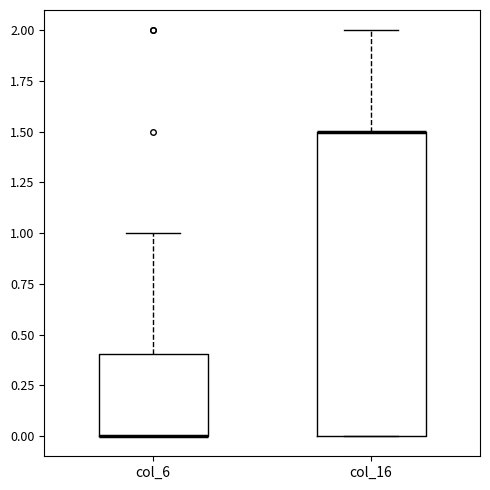

Reading left to right, transcribe this box plot: for each box, give where its median line is, the range the box spans, and where its two whiskers end, as read against the y-axis. The values are not printed on the chart, so give them approximately, as read against the axis.

col_6: median 0.0 (drawn on the box's lower edge), box 0.0 to 0.4, whiskers 0.0 to 1.0
col_16: median 1.5 (drawn on the box's upper edge), box 0.0 to 1.5, whiskers 0.0 to 2.0